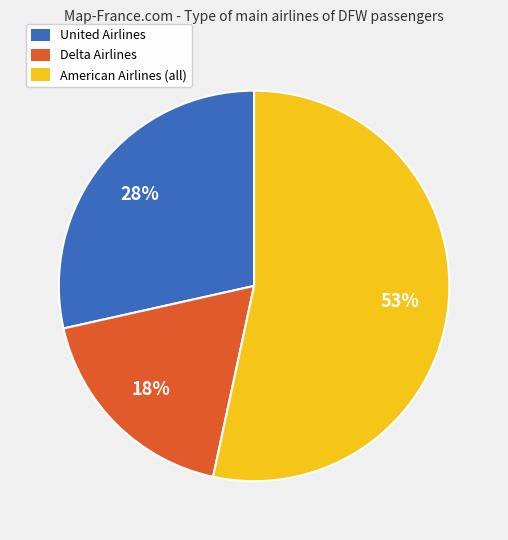

Which has a higher value, American Airlines (all) or United Airlines?

American Airlines (all)